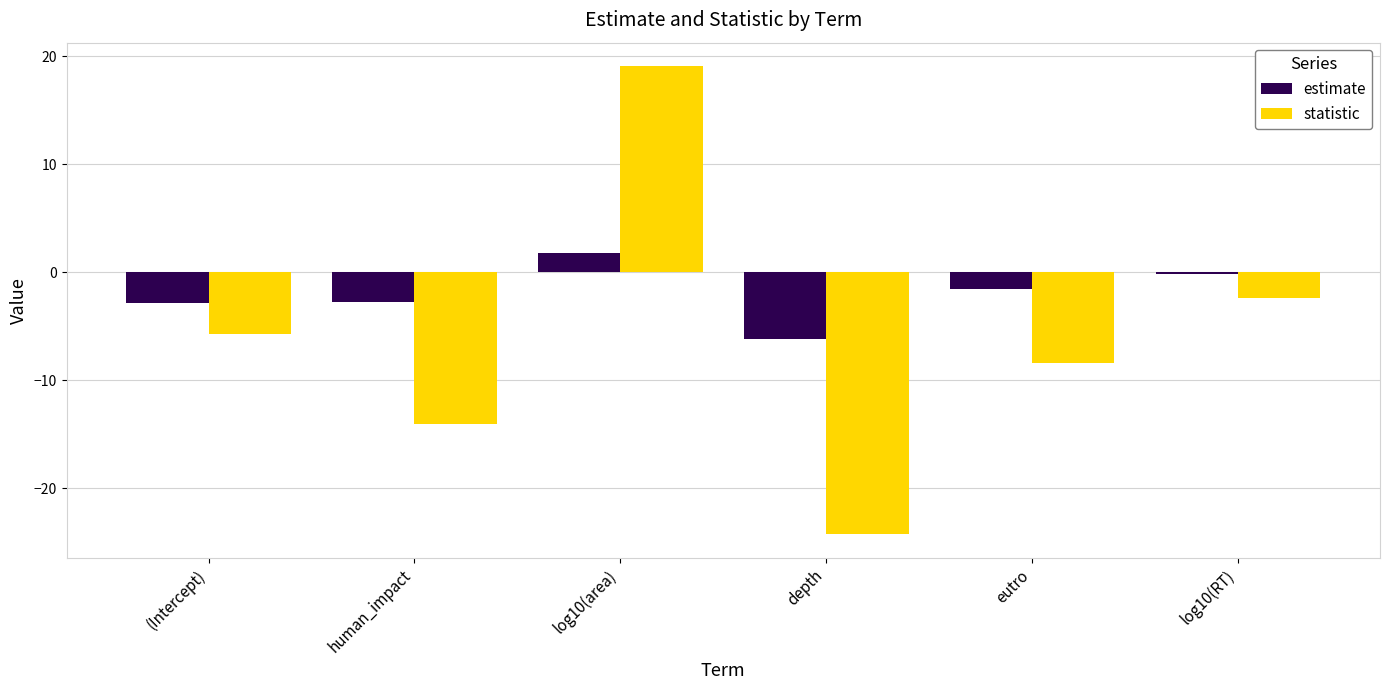

What is the average value of the statistic series?

-6.0